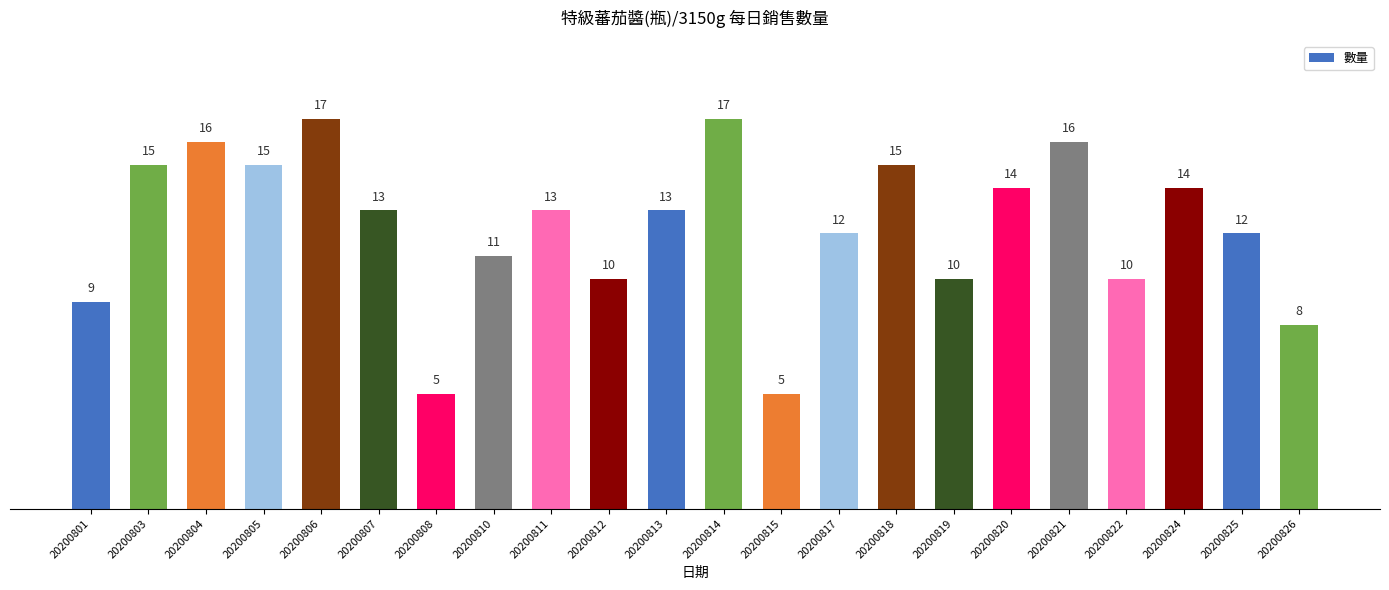

What is the average value?

12